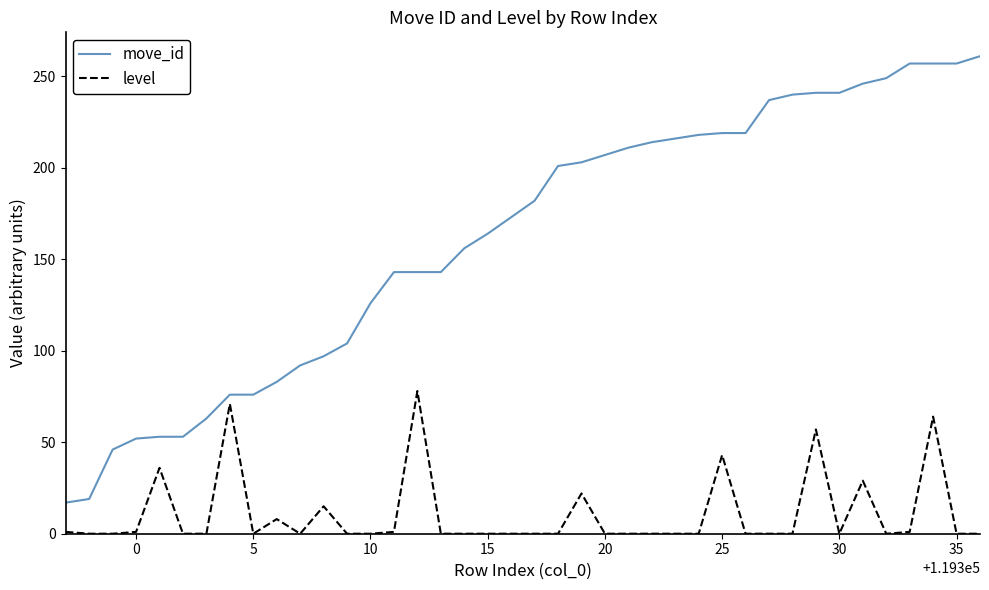

Which series has the largest total across all categories?

move_id